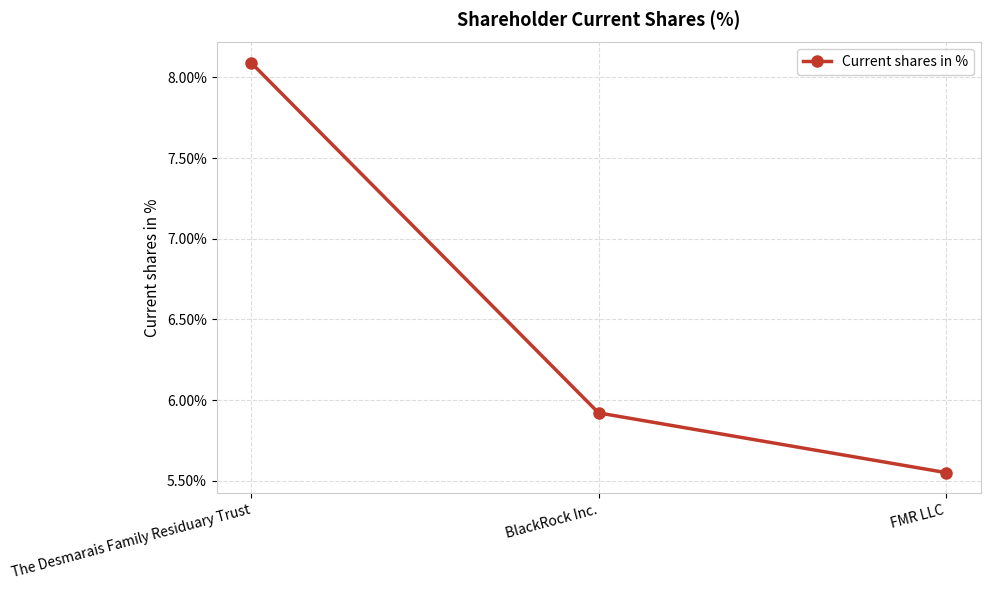

True or false: the data shows 5.9 at BlackRock Inc..

True